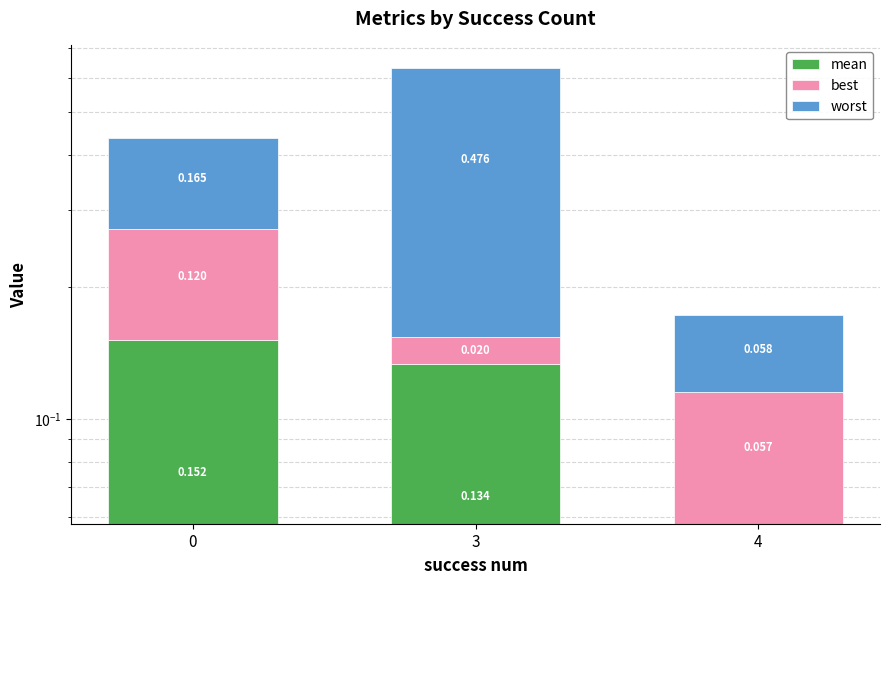

Which series has the widest spread of values?

worst